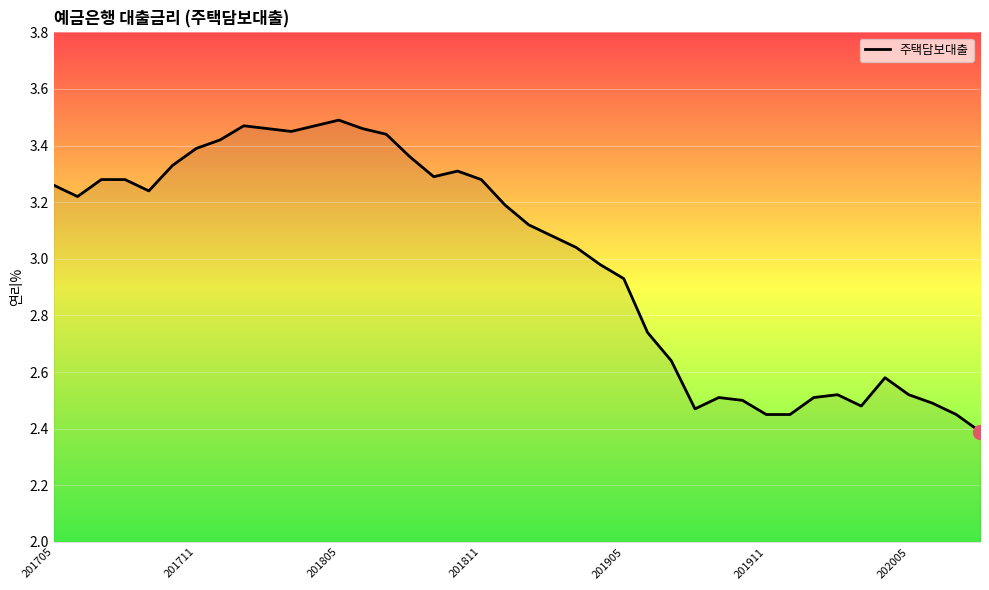

Is this an area chart (filled region under the line)?

No